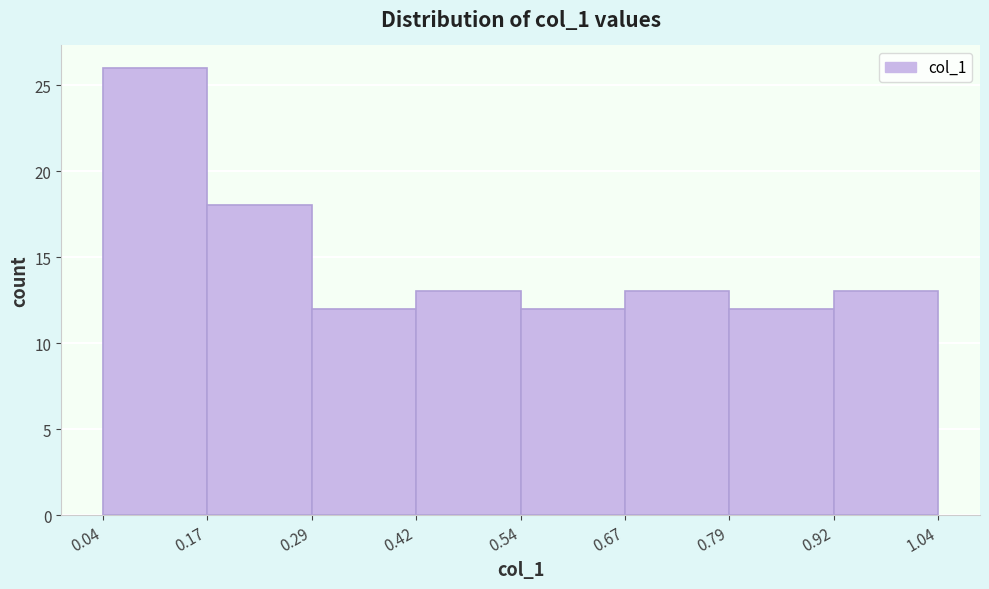

How tall is the bar that spans 0.79 to 0.92 on the x-axis? The values are not printed on the chart, so give them approximately, as read against the axis.

12